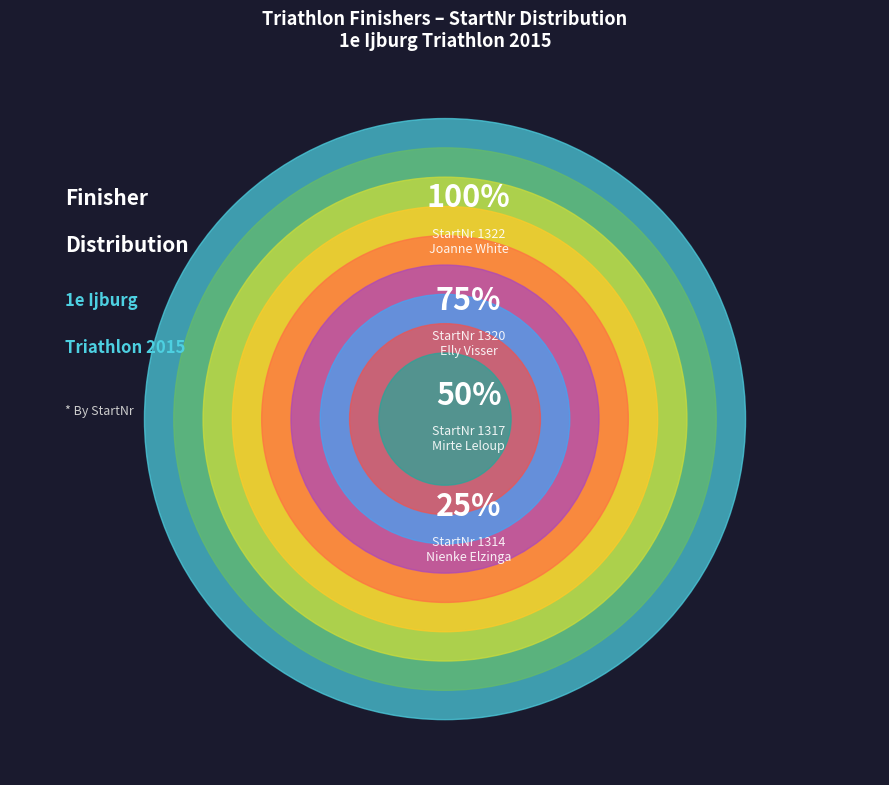

Combined, what portion of the pie is Joanne White and Mirte Leloup?

22.6%